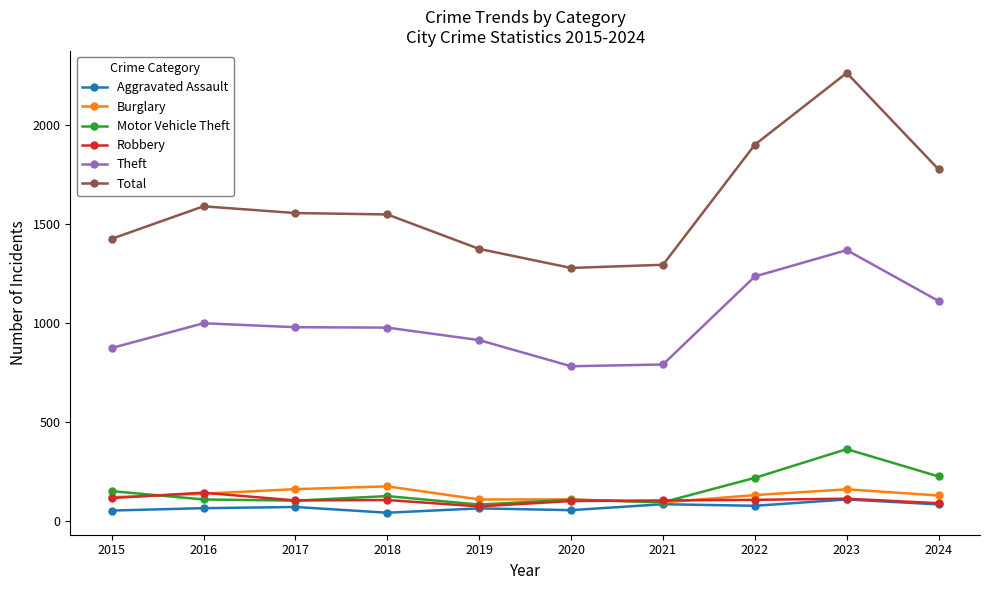

True or false: Theft and Motor Vehicle Theft cross at least once.

False